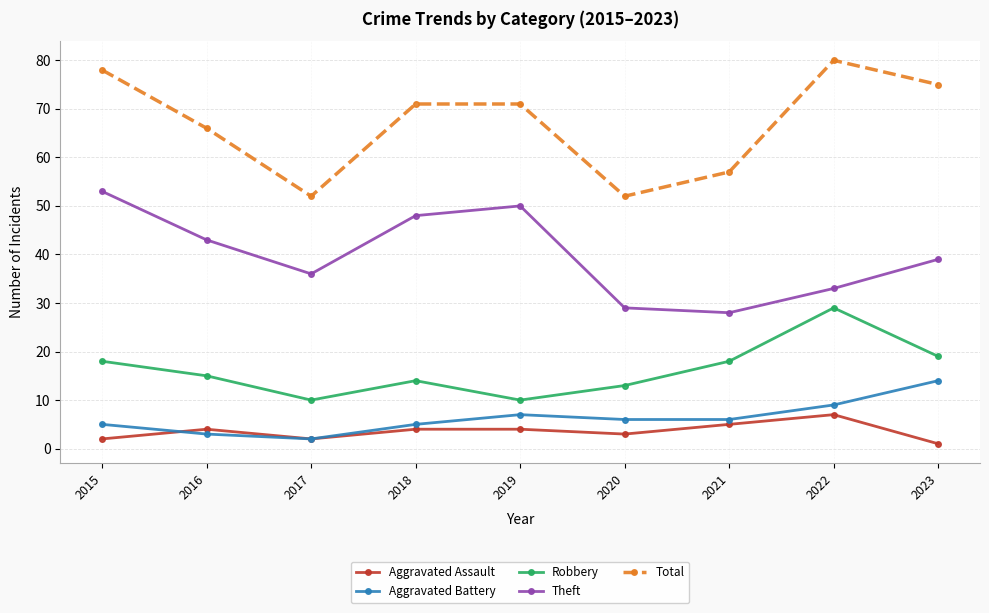

How many lines are shown in the chart?

5